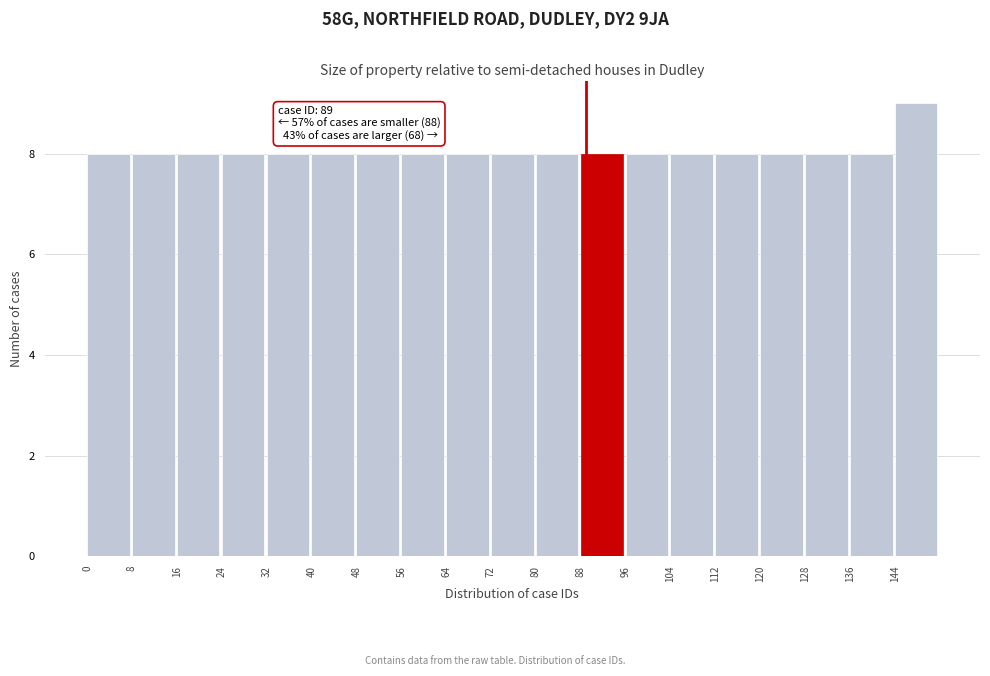

Over which range of the x-axis is the bar tallest?

144 to 152